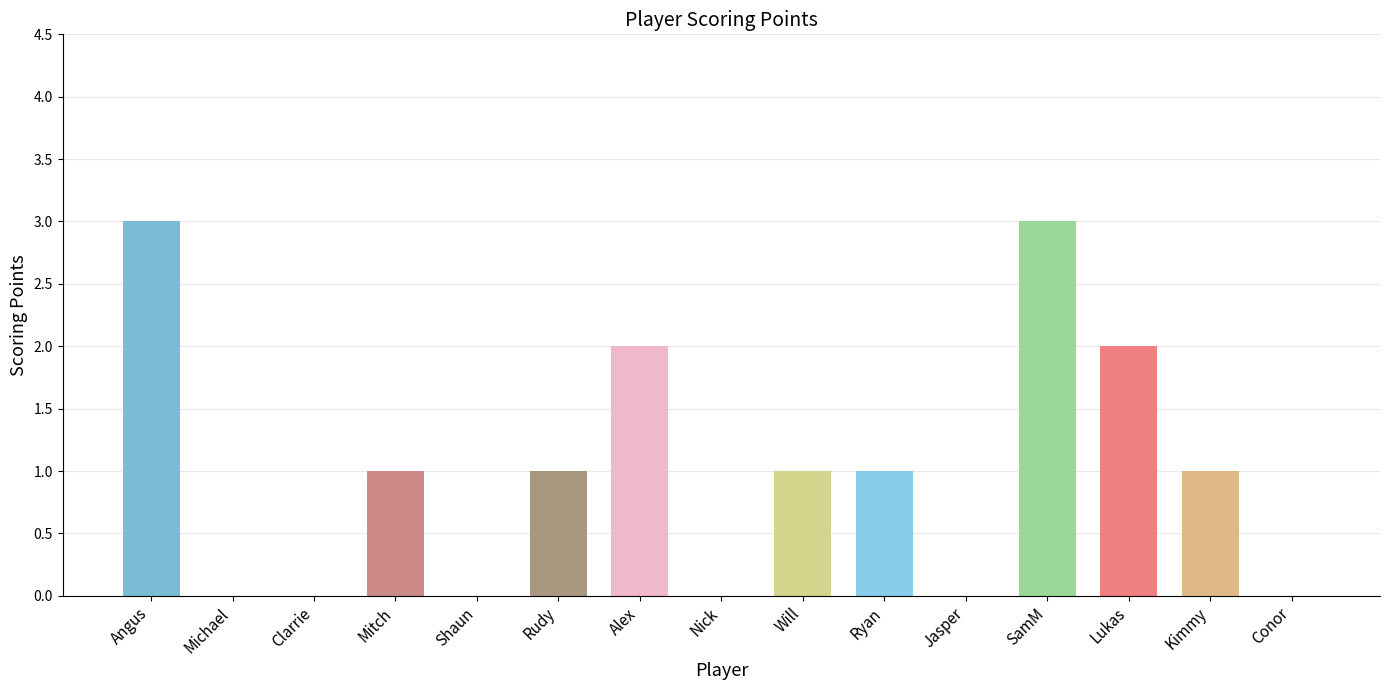

What is the sum of all values?

15